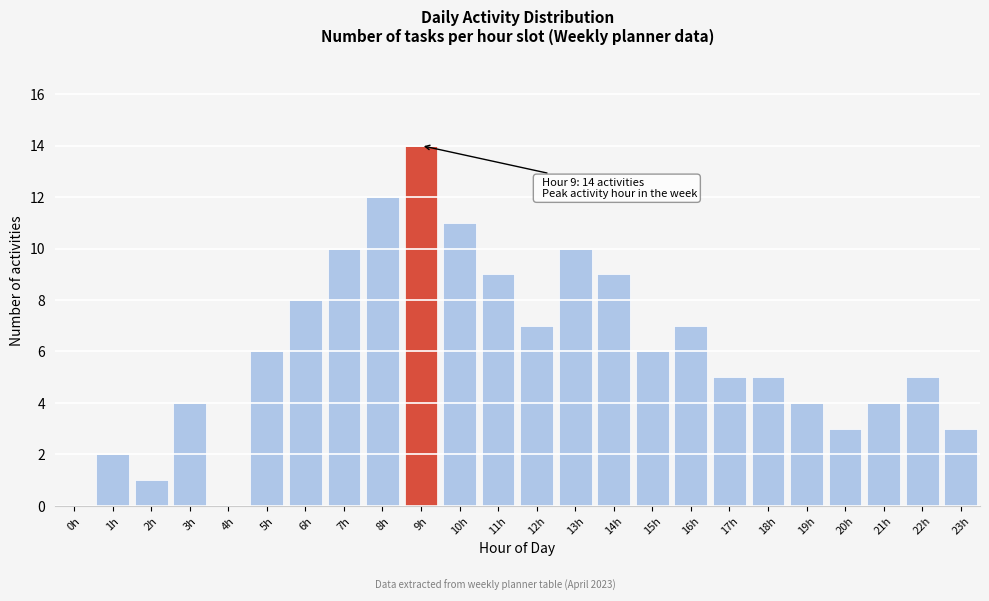

Reading left to right, what are all the values shown in this chart?

0h=0	1h=2	2h=1	3h=4	4h=0	5h=6	6h=8	7h=10	8h=12	9h=14	10h=11	11h=9	12h=7	13h=10	14h=9	15h=6	16h=7	17h=5	18h=5	19h=4	20h=3	21h=4	22h=5	23h=3